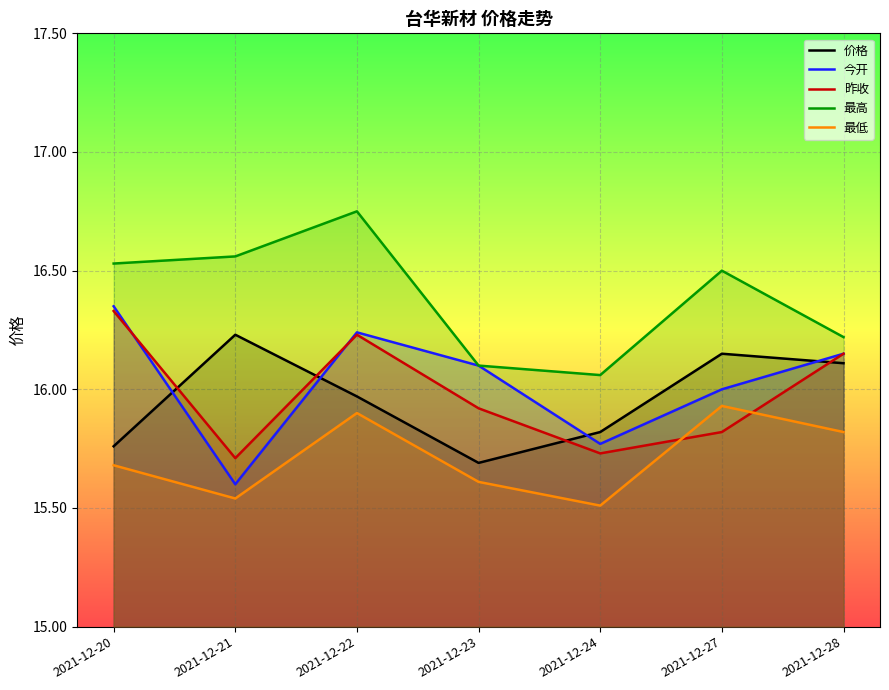

What is the difference between the highest and lowest values at 2021-12-27?

0.7